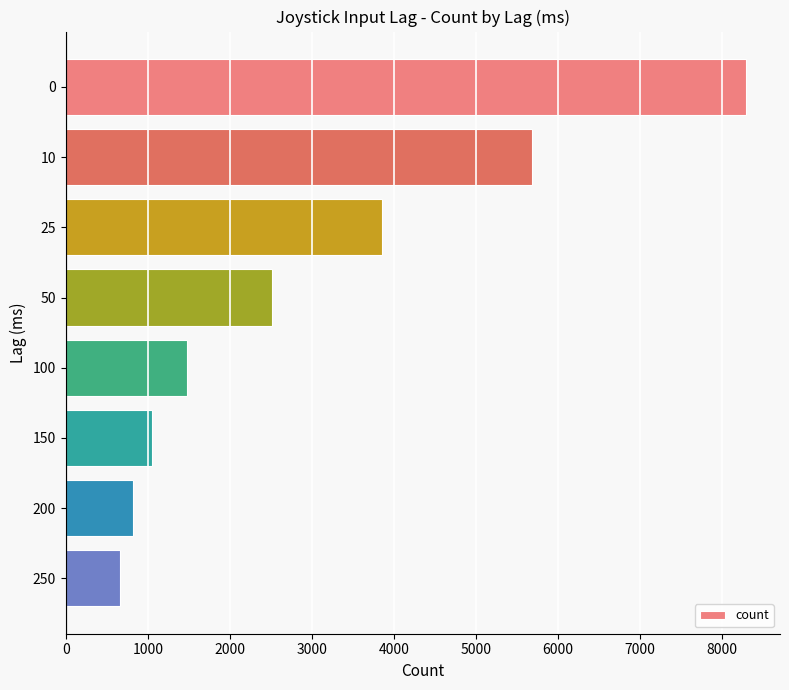

What is the value of the 7th bar from the top?

814